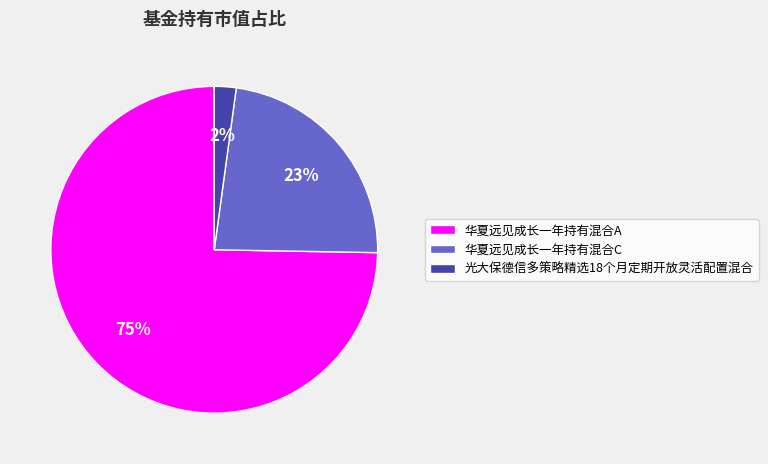

What percentage is the 光大保德信多策略精选18个月定期开放灵活配置混合 slice, to the nearest percent?

2%